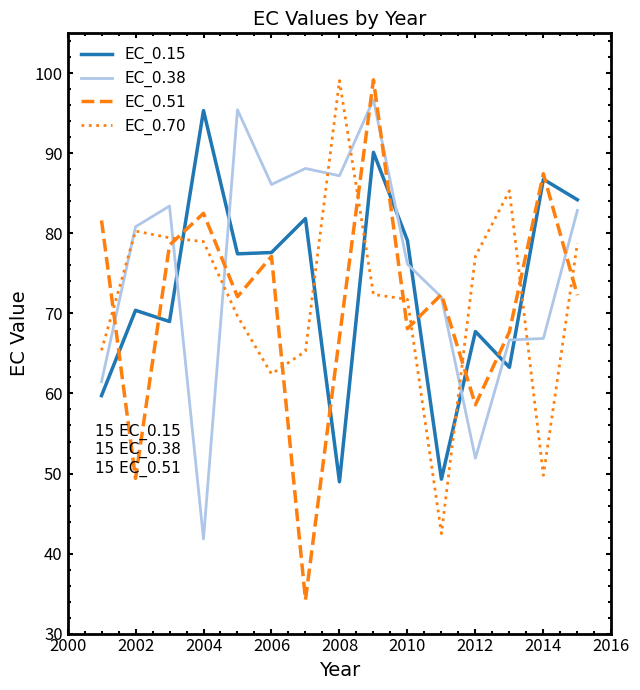

In EC_0.38, how many points are lower than both neighbors (excluding endpoints)?

4